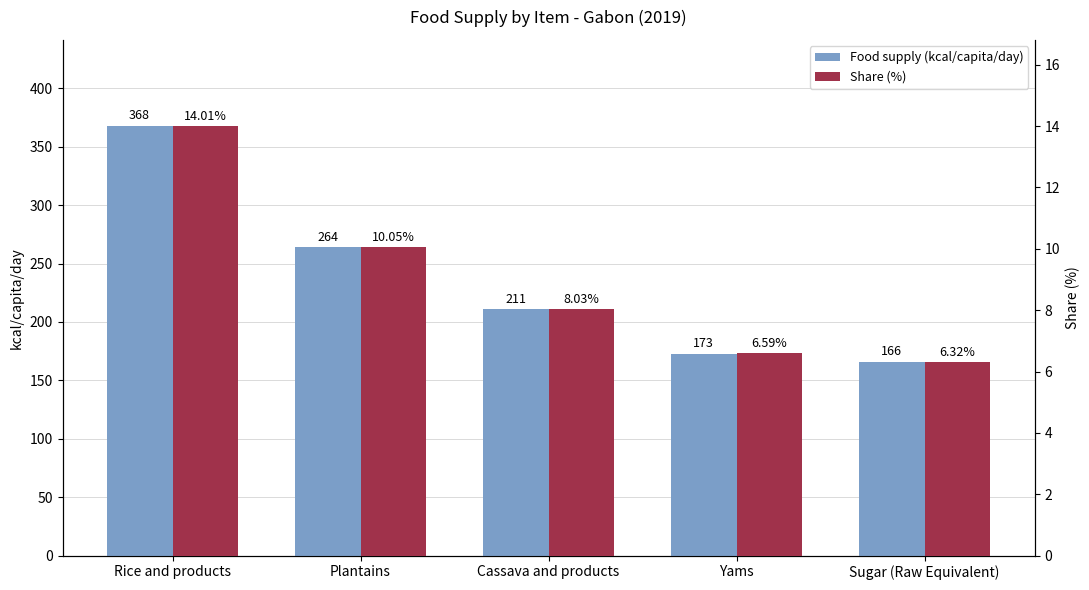

List the labels in order of Share (%) value, largest first.

Rice and products, Plantains, Cassava and products, Yams, Sugar (Raw Equivalent)